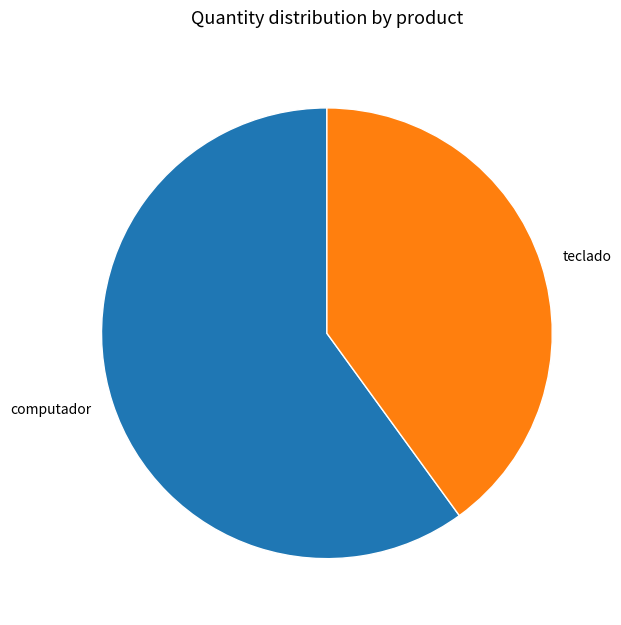

Rank the categories by value from highest to lowest.

computador, teclado